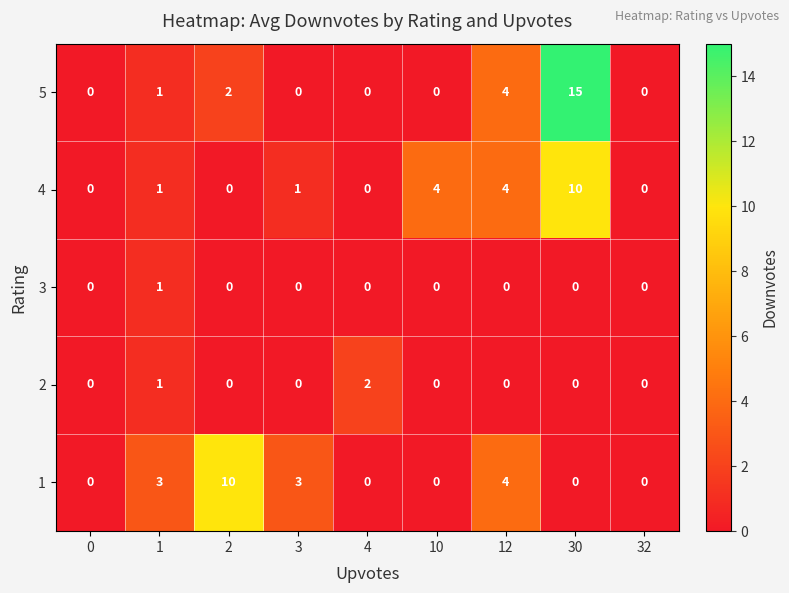

How many categories are shown in the chart?

9